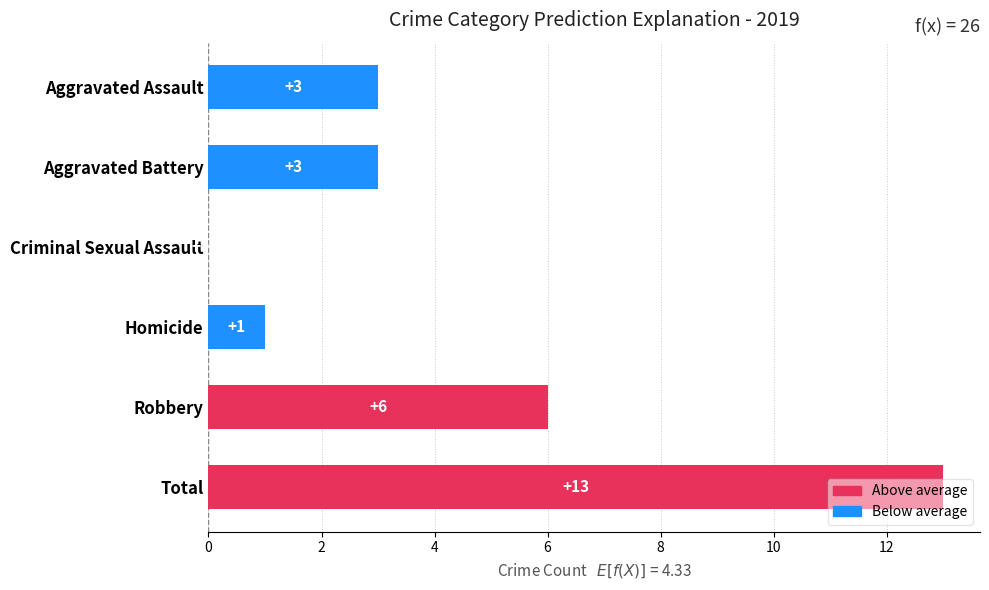

What is the greatest value displayed?

13